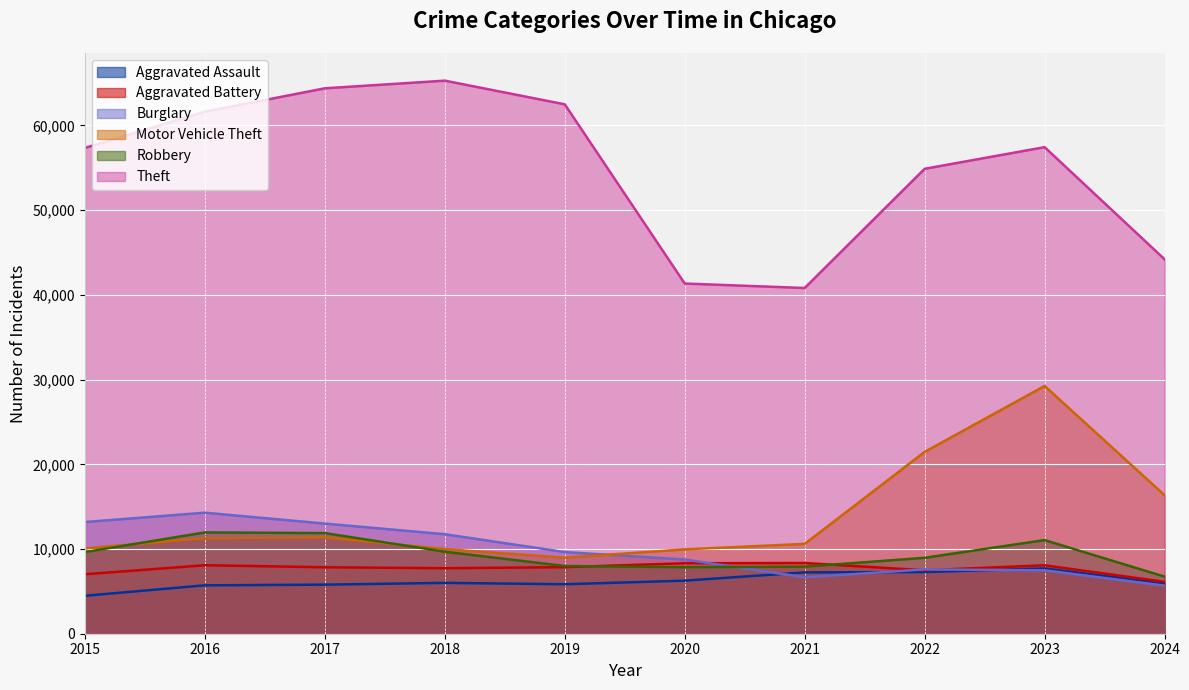

What is the difference between the maximum and minimum values in the Theft series?

24476